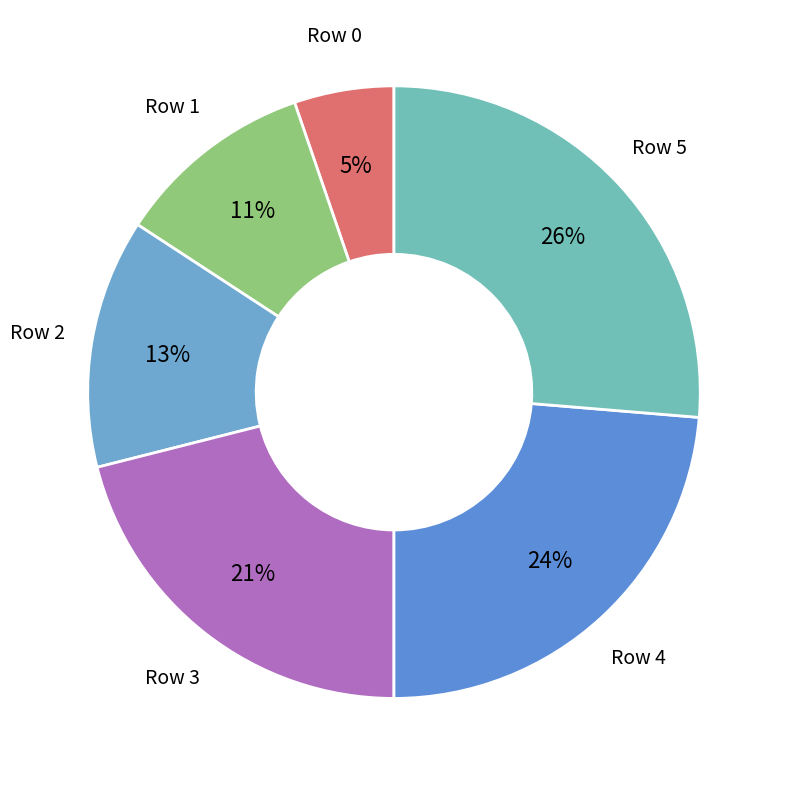

To the nearest percent, what portion does Row 5 represent?

26%